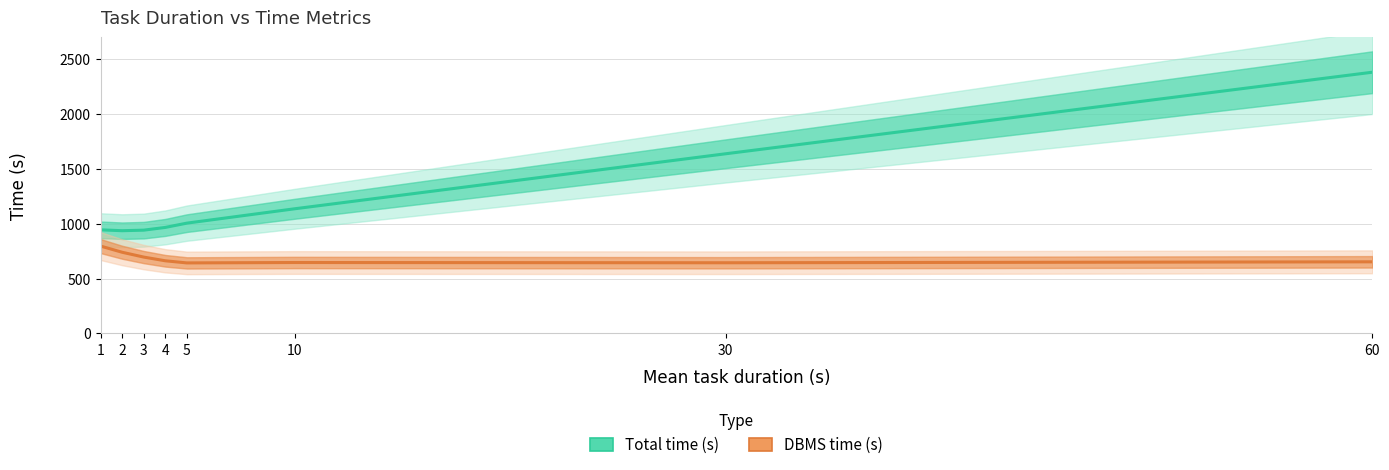

What is the value of the Total time (s) point at the 3rd from the left?

942.0